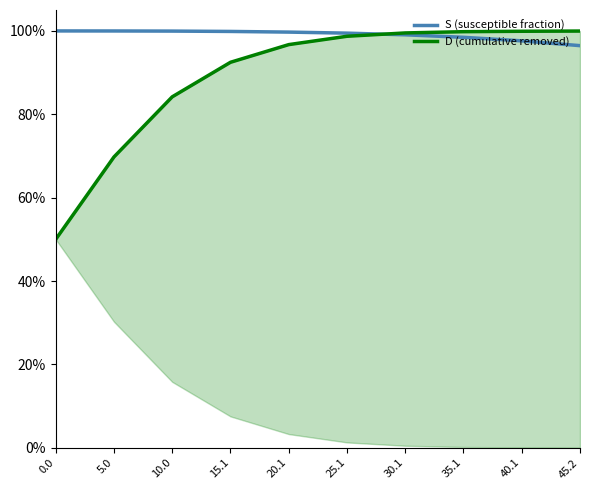

Rank the series by their average value, from lowest to highest.

D (cumulative removed), S (susceptible fraction)